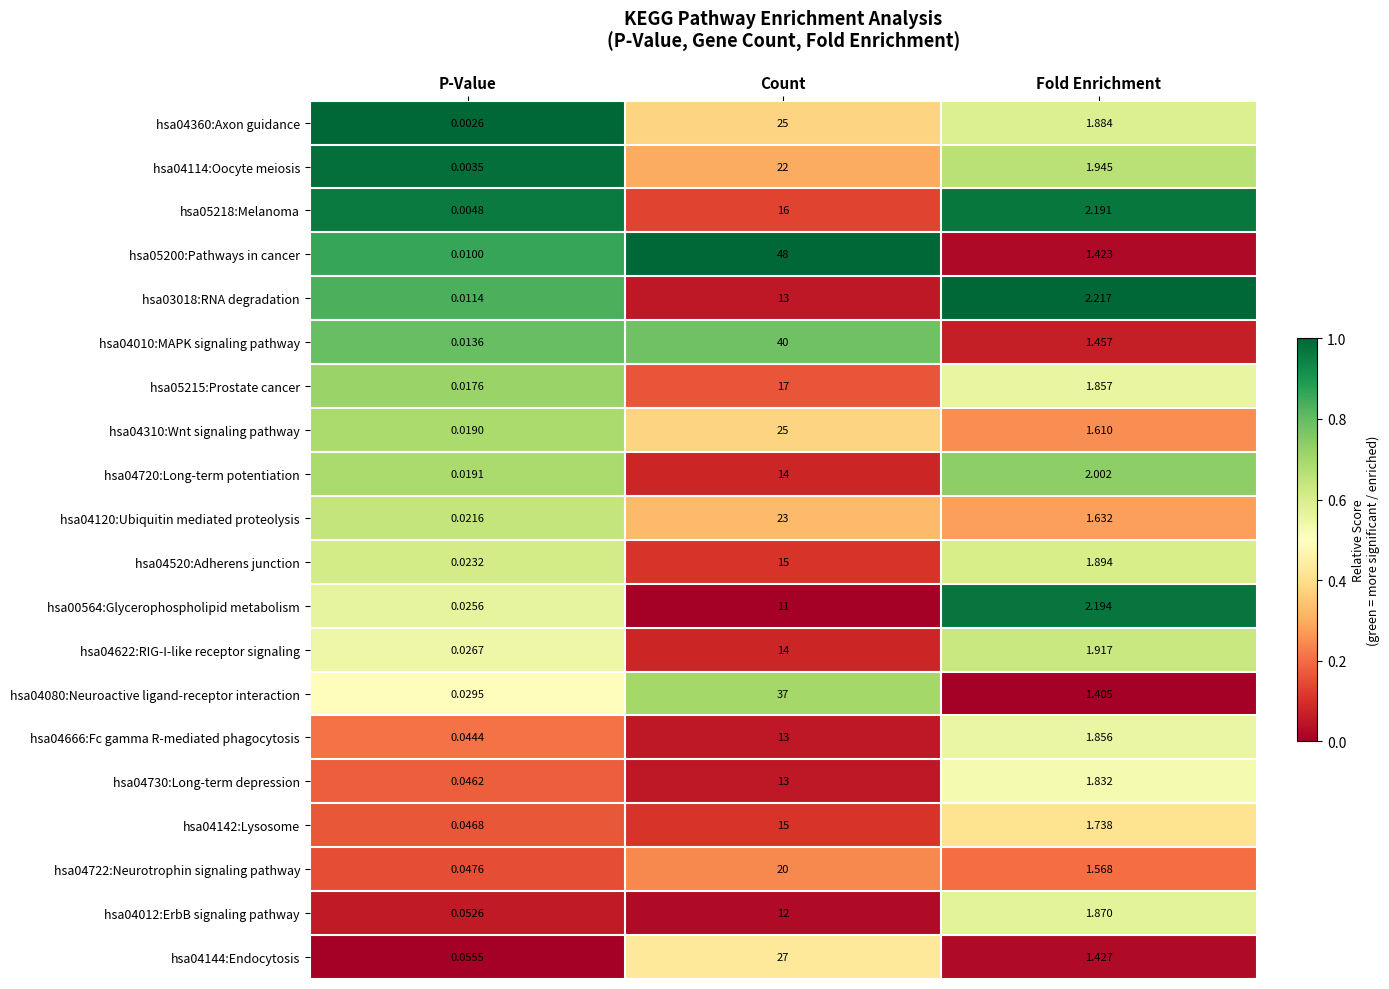

Rank the categories by hsa04520:Adherens junction value from highest to lowest.

Count, Fold Enrichment, P-Value